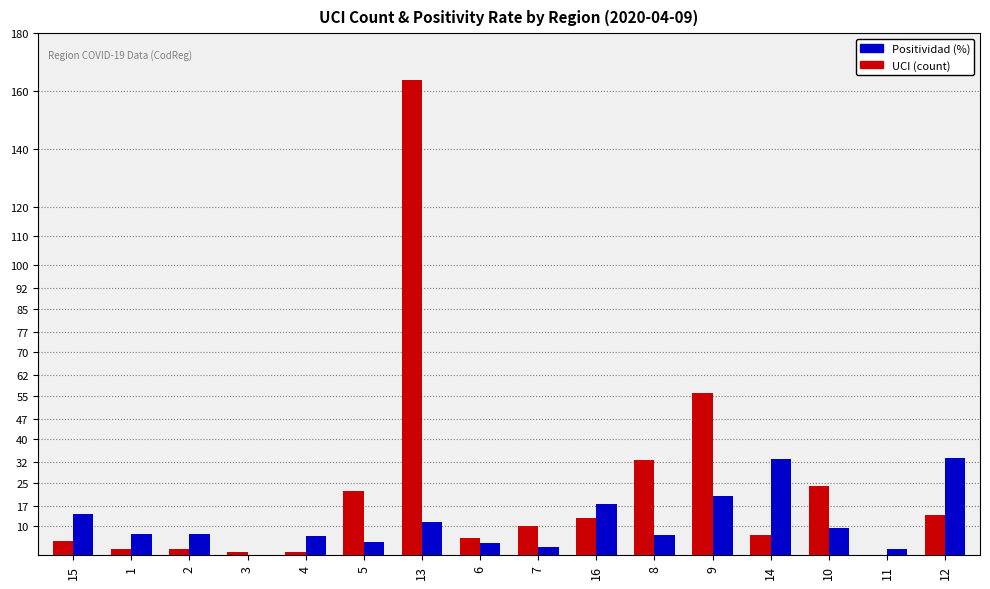

True or false: UCI (count) has a value of 22.0 at 5.

True